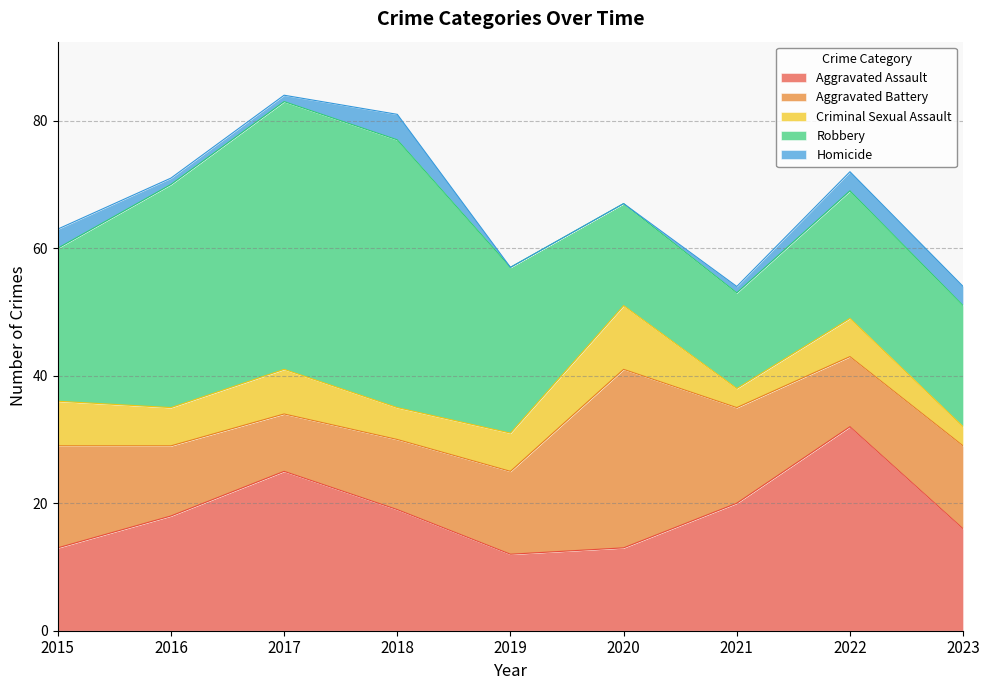

How many data points in Robbery are above 24?

4